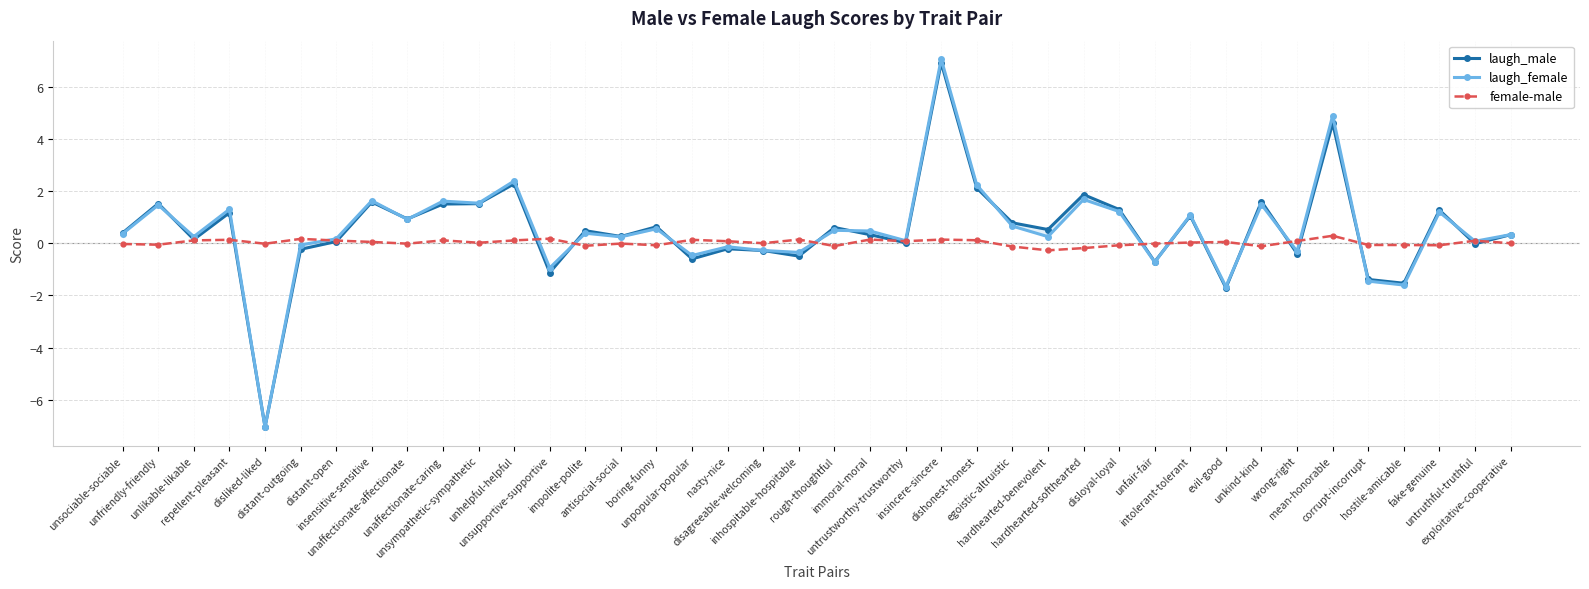

Where does the laugh_female series first go above 0?

unsociable-sociable